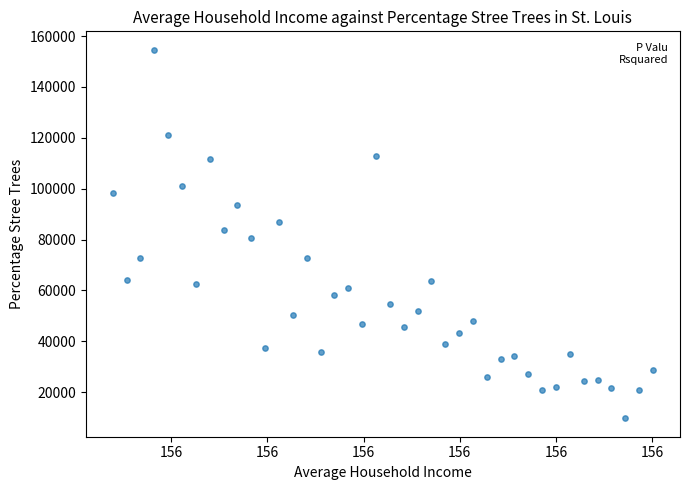

What is the range of X values (max minus min)?

561600000.0